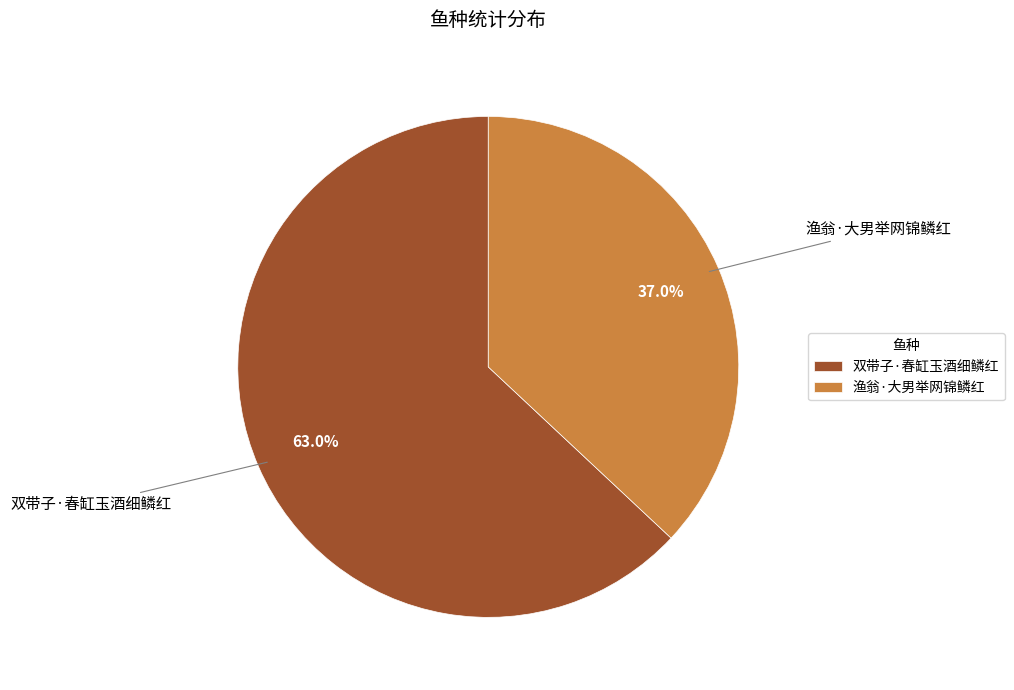

Which slice is the largest?

双带子·春缸玉酒细鳞红